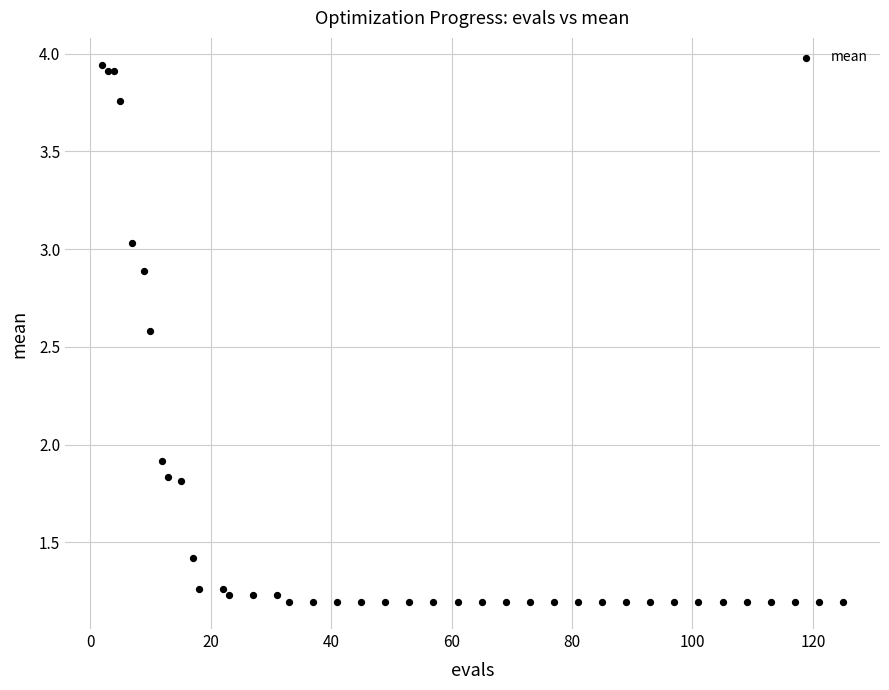

What Y value in the scatter plot is closest to 2?

1.9